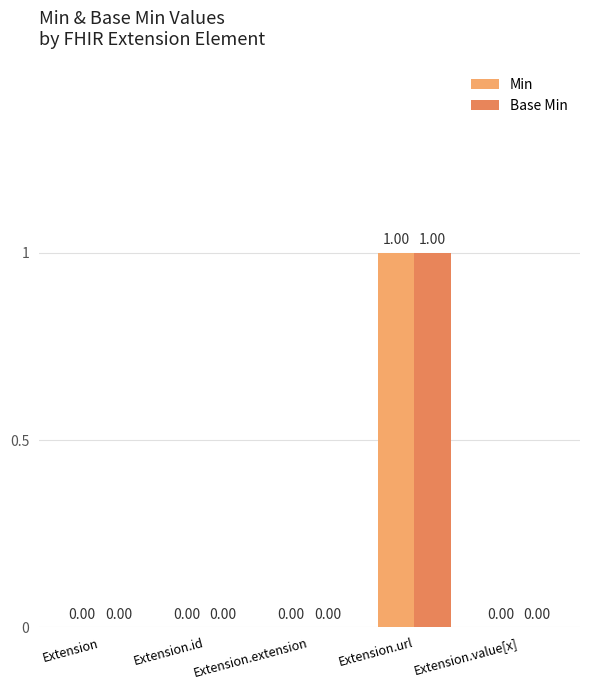

Is the value of Base Min at Extension.id greater than the value of Min at Extension.url?

No